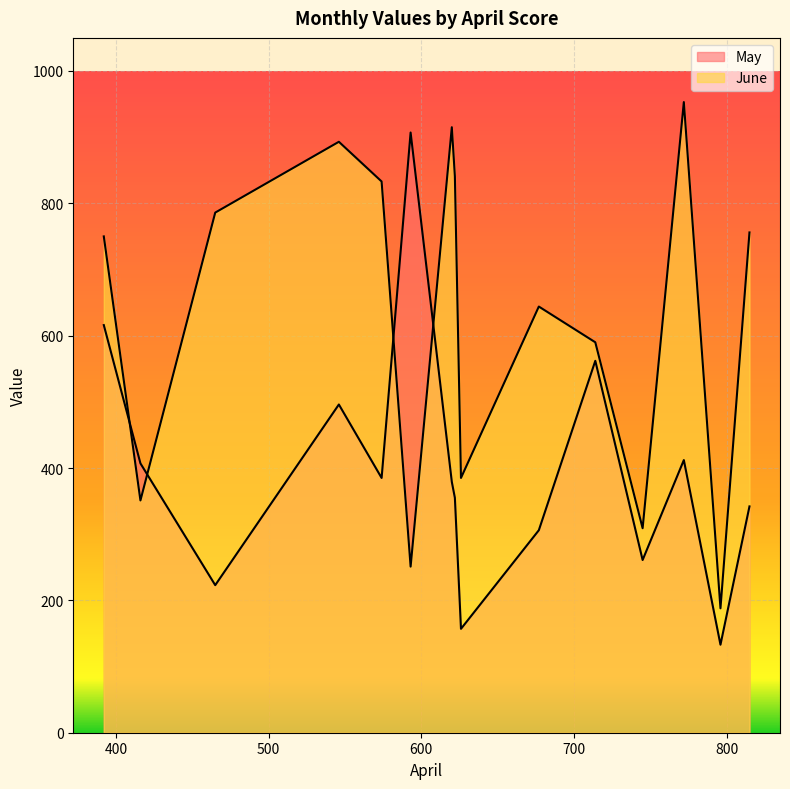

What is the total value across all series at 622?

1196